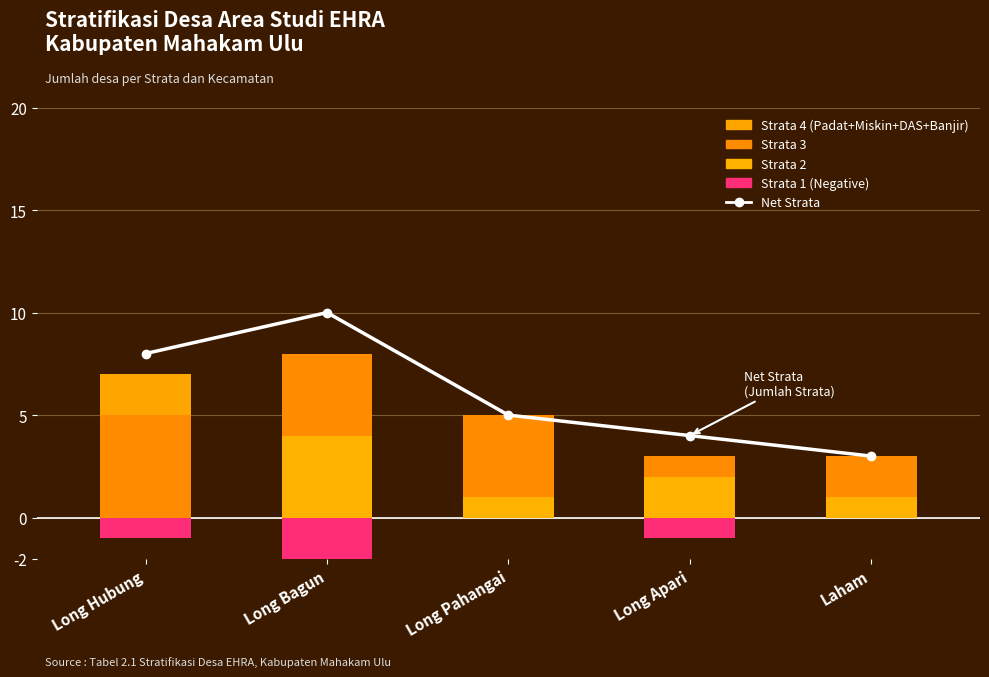

What is the label of the 5th bar from the right?

Long Hubung